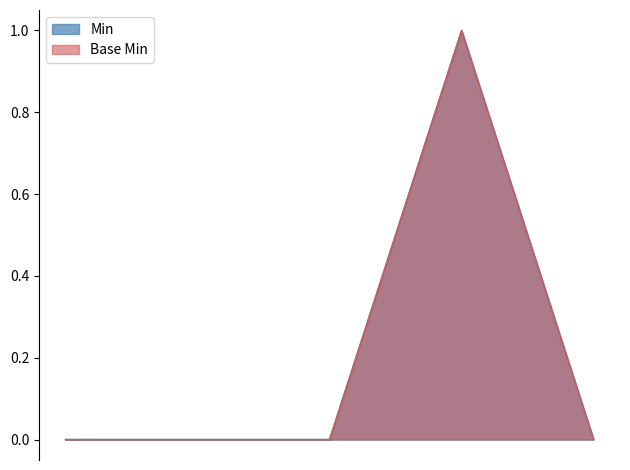

The Base Min series shows 1 at Extension.value[x]. True or false?

False